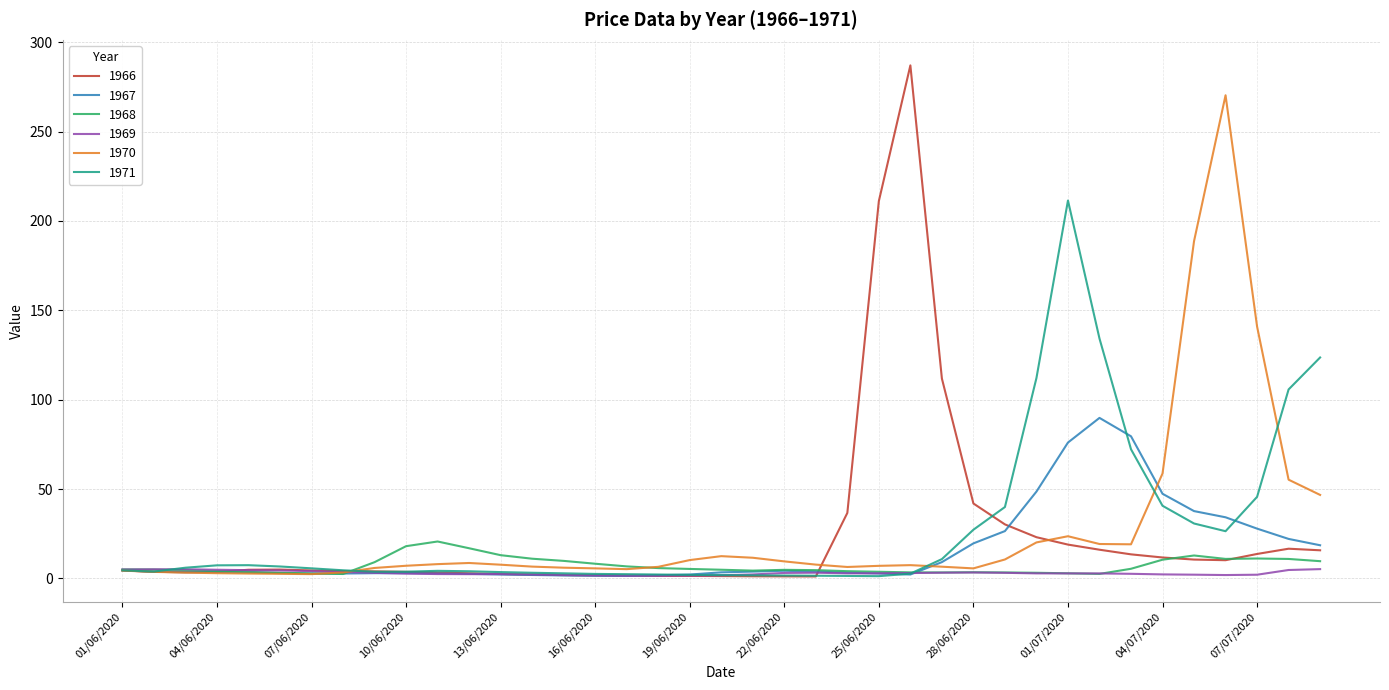

Which series ends up on top after the final intersection of 1970 and 1968?

1970